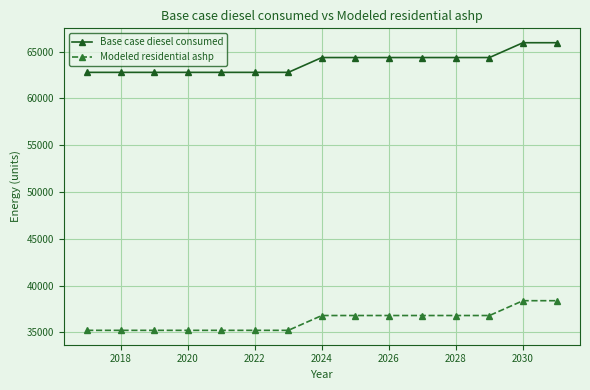

What is the value of the Base case diesel consumed point at the 1st from the left?

62777.0